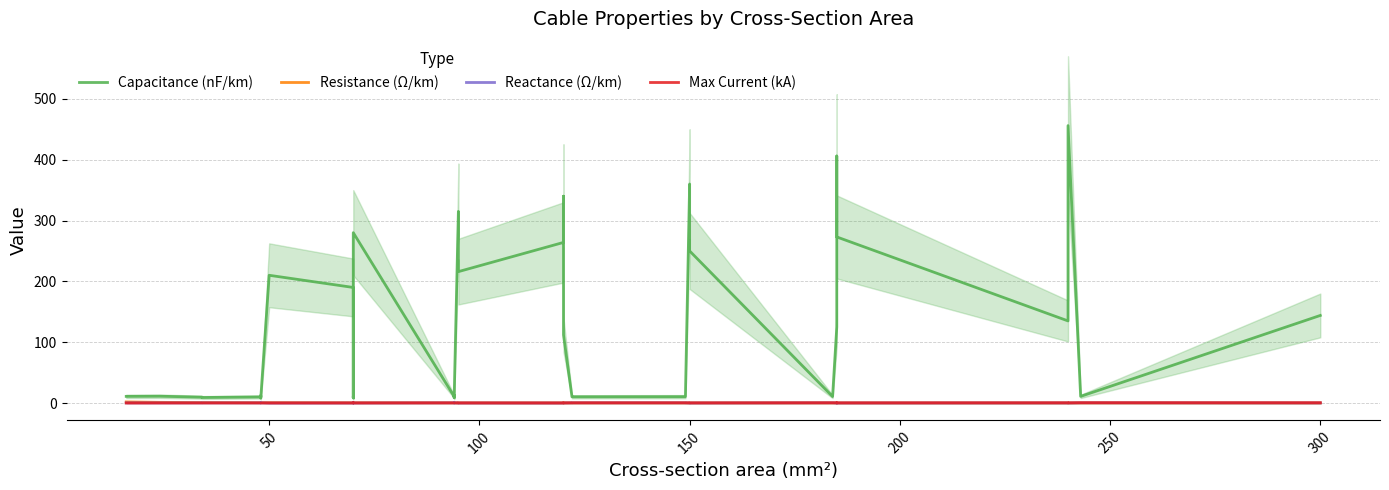

Reading left to right, transcribe all the data shown in this chart.

Capacitance (nF/km): 11.0	11.2	9.7	9.2	10.1	12.2	9.5	8.0	210.0	190.0	9.7	10.4	8.4	280.0	10.8	13.2	8.7	10.0	315.0	216.0	264.0	340.0	230.0	112.0	11.1	10.3	10.5	11.2	360.0	250.0	10.8	125.0	406.0	273.0	135.0	240.0	304.0	456.0	11.0	144.0
Resistance (Ω/km): 1.9	1.2	0.8	0.8	0.6	0.6	0.6	0.6	0.6	0.4	0.4	0.4	0.4	0.4	0.3	0.3	0.3	0.3	0.3	0.3	0.2	0.3	0.3	0.2	0.2	0.2	0.2	0.2	0.2	0.2	0.2	0.1	0.2	0.2	0.1	0.1	0.1	0.1	0.1	0.1
Reactance (Ω/km): 0.3	0.3	0.4	0.4	0.3	0.3	0.4	0.5	0.1	0.1	0.4	0.3	0.5	0.1	0.3	0.3	0.4	0.3	0.1	0.1	0.1	0.1	0.1	0.2	0.3	0.3	0.3	0.3	0.1	0.1	0.3	0.2	0.1	0.1	0.1	0.1	0.1	0.1	0.3	0.1
Max Current (kA): 0.1	0.1	0.2	0.2	0.2	0.2	0.2	0.2	0.1	0.2	0.3	0.3	0.3	0.2	0.3	0.3	0.3	0.3	0.2	0.3	0.2	0.3	0.3	0.4	0.4	0.4	0.5	0.5	0.3	0.3	0.5	0.5	0.4	0.4	0.5	0.4	0.4	0.4	0.6	0.6